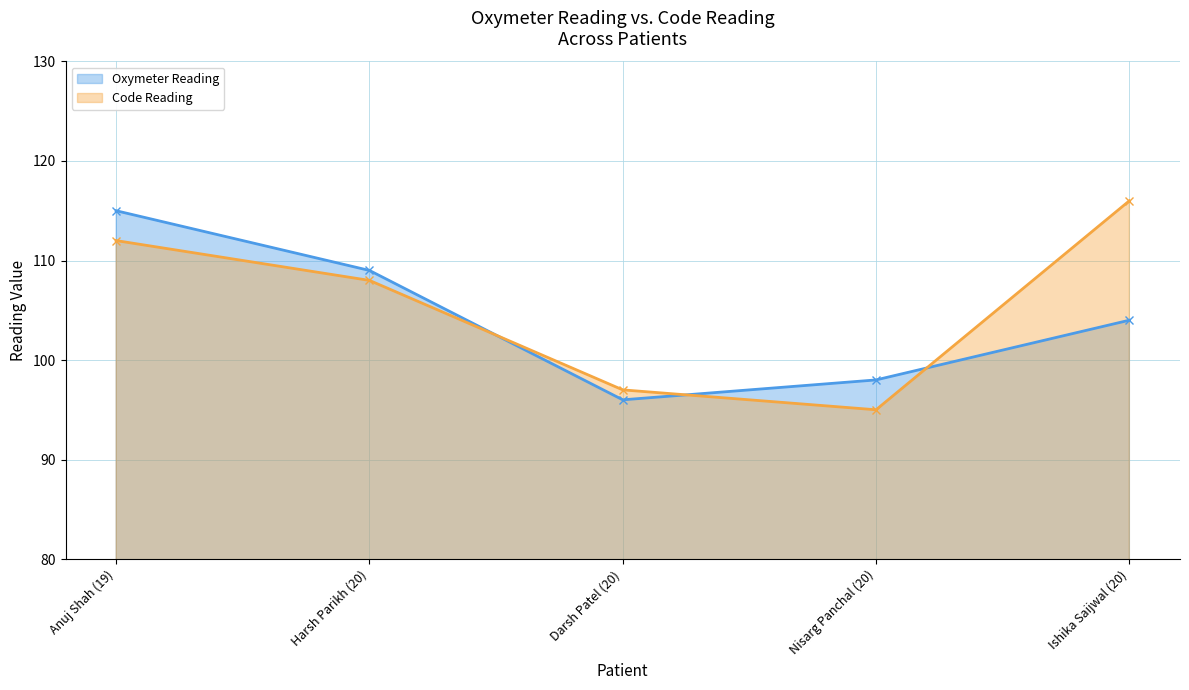

How many times do Code Reading and Oxymeter Reading cross each other?

3